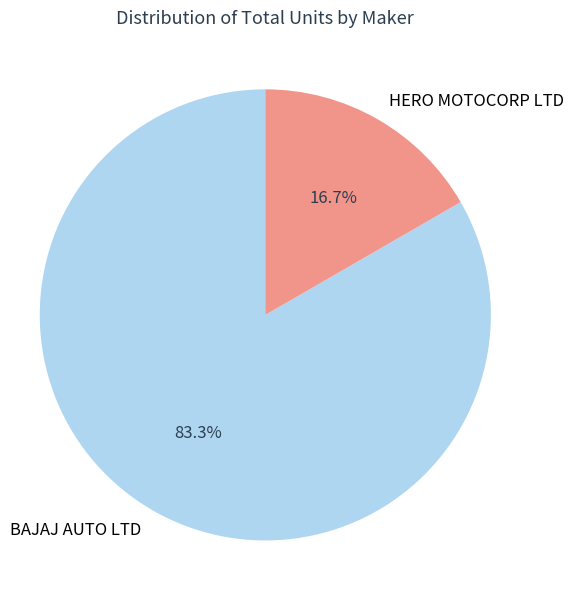

Is there a majority slice in this chart?

Yes